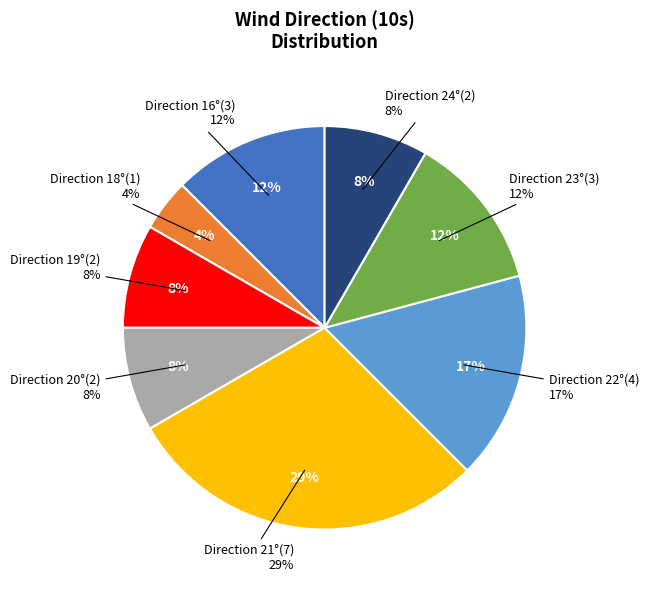

How many slices are in this pie chart?

8